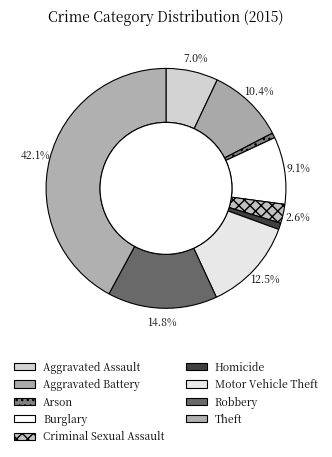

How many segments does this pie chart have?

9